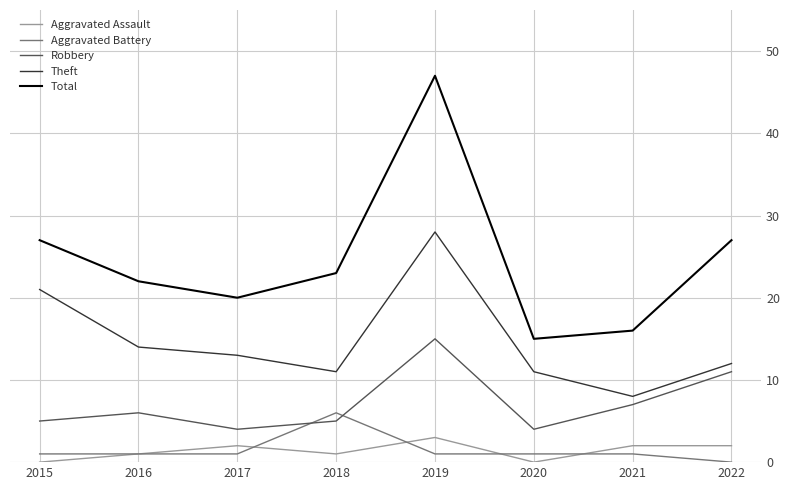

True or false: Aggravated Battery and Theft intersect in this chart.

False